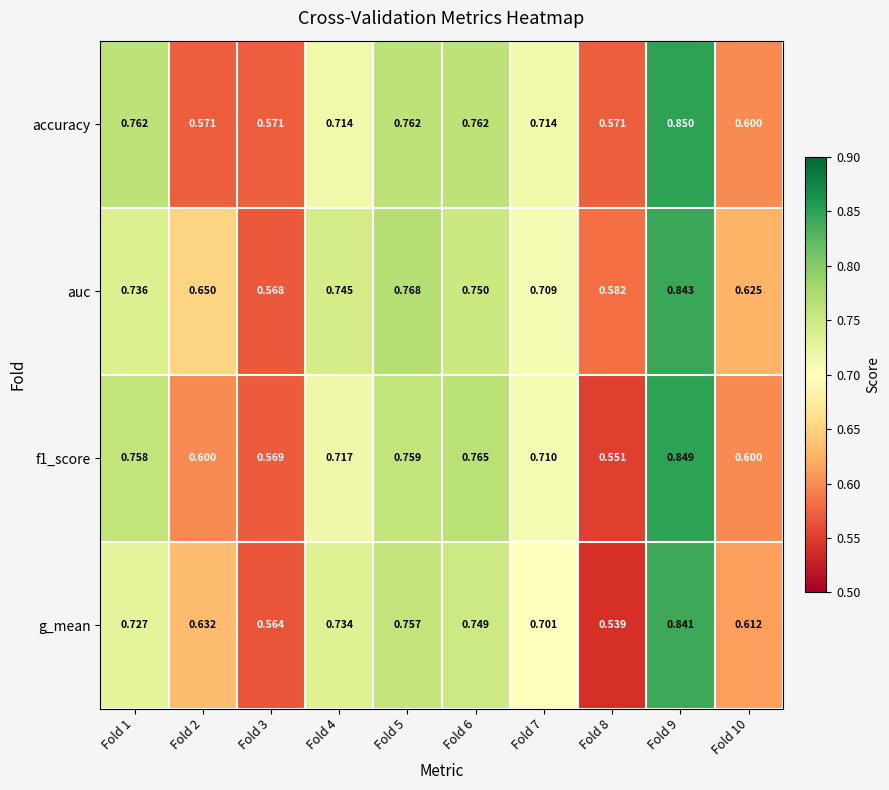

Is the value of f1_score at Fold 10 greater than the value of g_mean at Fold 2?

No